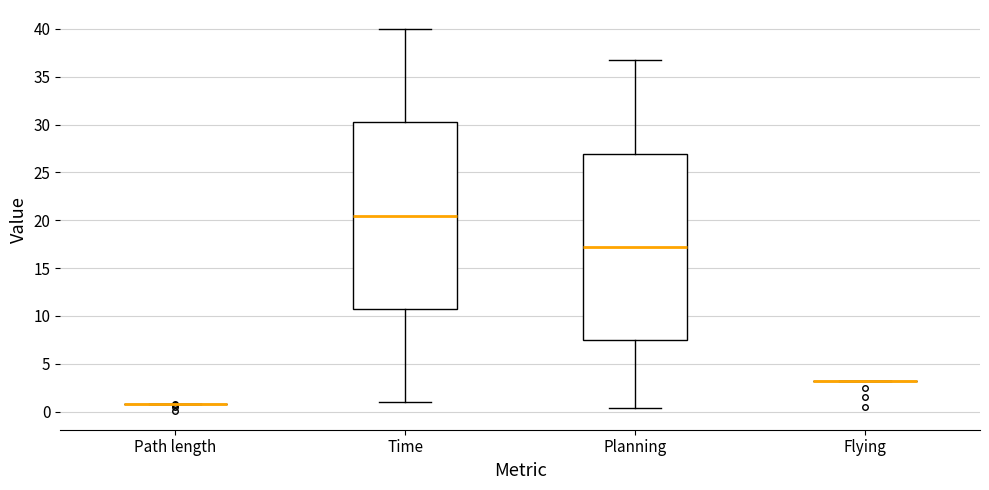

Reading left to right, read every box against the y-axis: the position of its median line, the range the box covers, and the ends of its whiskers. The values are not printed on the chart, so give them approximately, as read against the axis.

Path length: box collapsed to a line at 1.0, whiskers 1.0 to 1.0
Time: median 20.5, box 10.5 to 30.0, whiskers 1.0 to 40.0
Planning: median 17.0, box 7.5 to 27.0, whiskers 0.5 to 36.5
Flying: box collapsed to a line at 3.5, whiskers 3.5 to 3.5